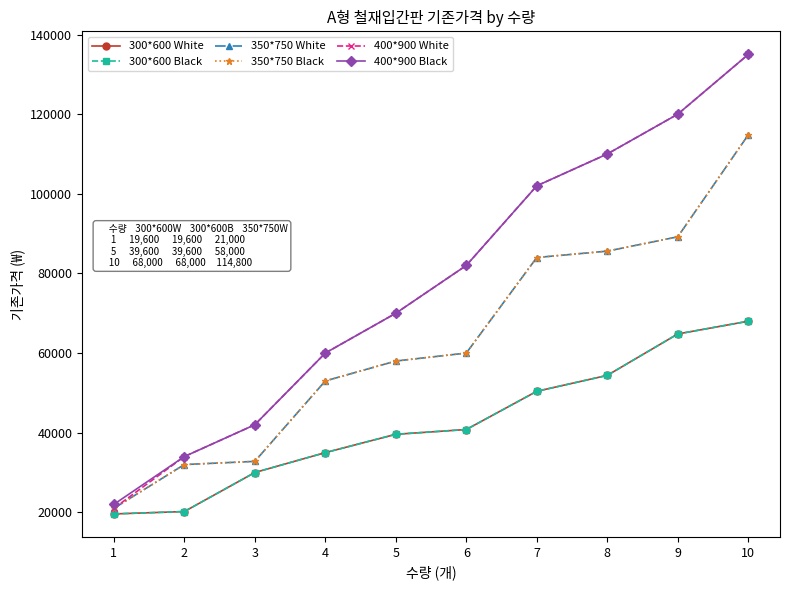

Is this an area chart (filled region under the line)?

No